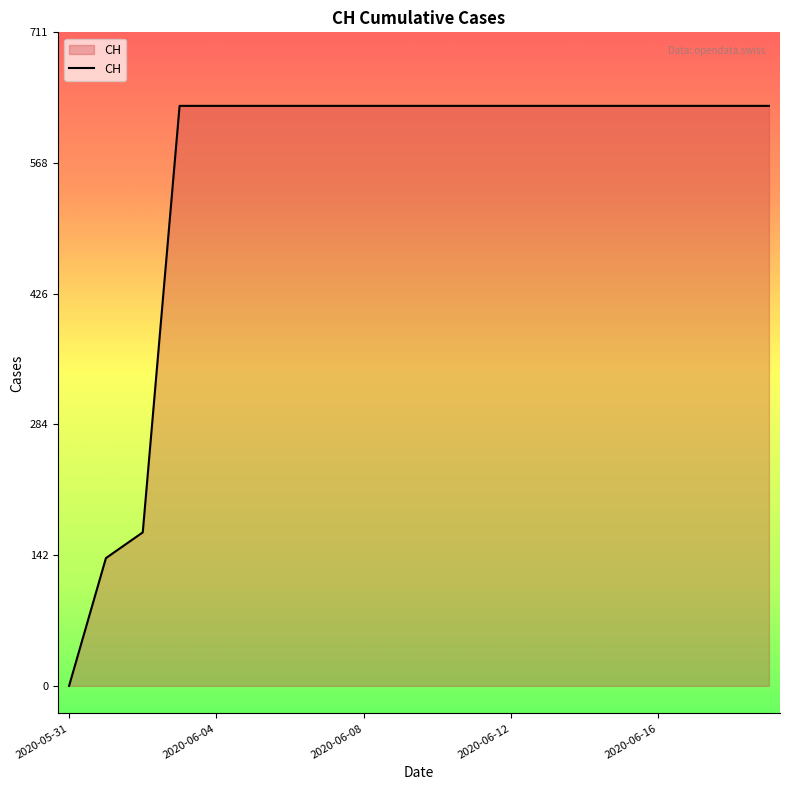

What is the maximum value shown in the chart?

631